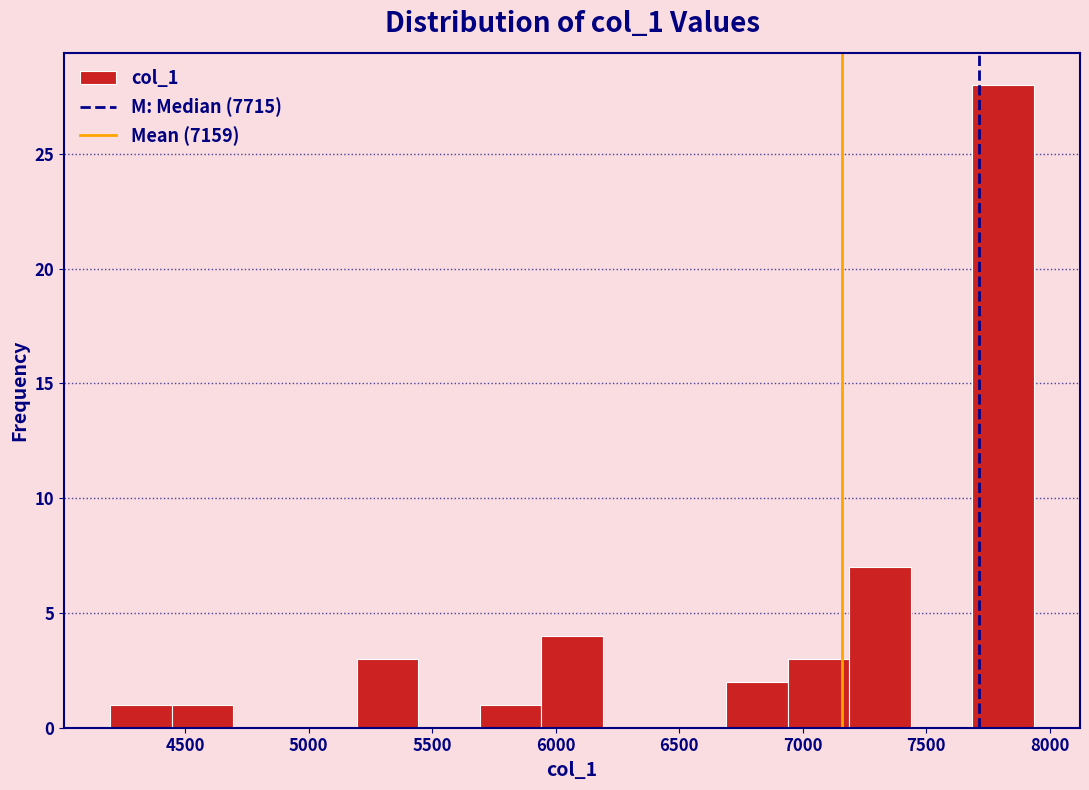

Reading left to right, list every bar in this chart as the range it spans on the x-axis followed by its height. Neither the bar edges nor the heights are printed on the chart, so give them approximately, as read against the axes.

4200 to 4450: 1
4450 to 4700: 1
4700 to 4950: 0
4950 to 5200: 0
5200 to 5450: 3
5450 to 5700: 0
5700 to 5950: 1
5950 to 6200: 4
6200 to 6450: 0
6450 to 6700: 0
6700 to 6950: 2
6950 to 7200: 3
7200 to 7450: 7
7450 to 7700: 0
7700 to 7950: 28